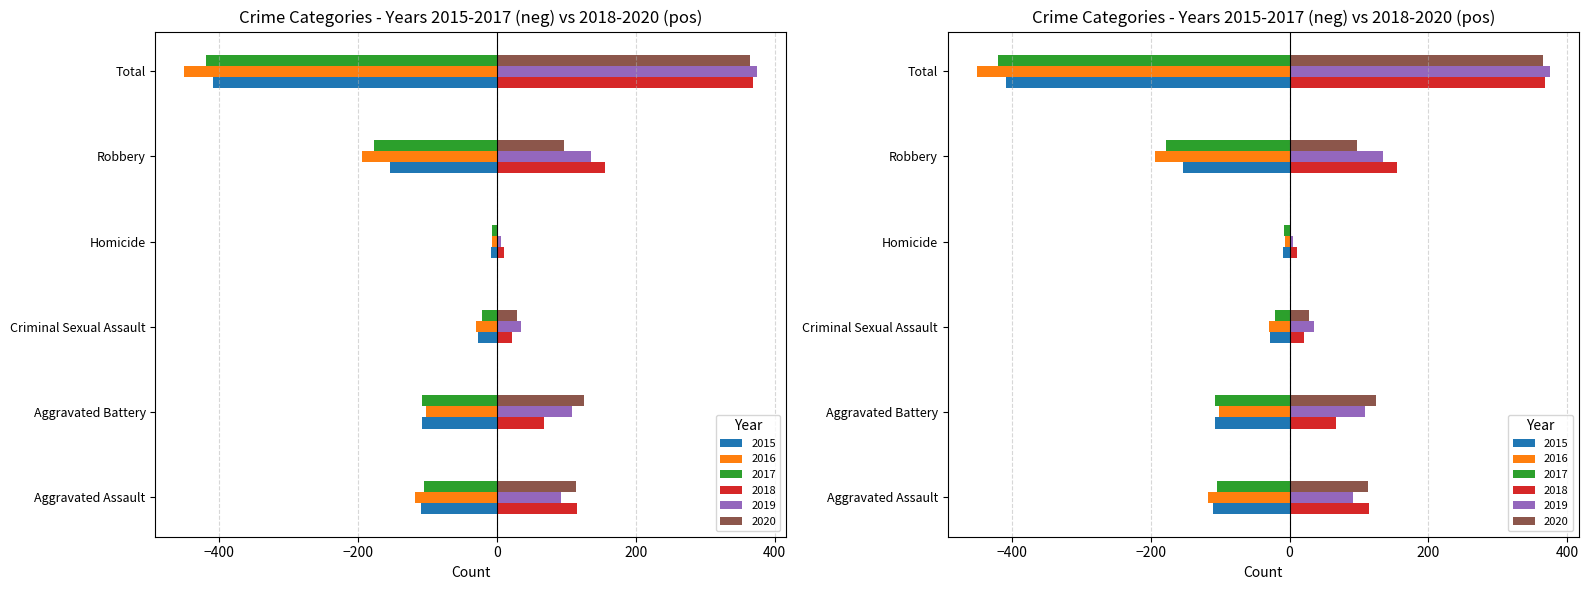

At how many categories does at least one series exceed 69?

4